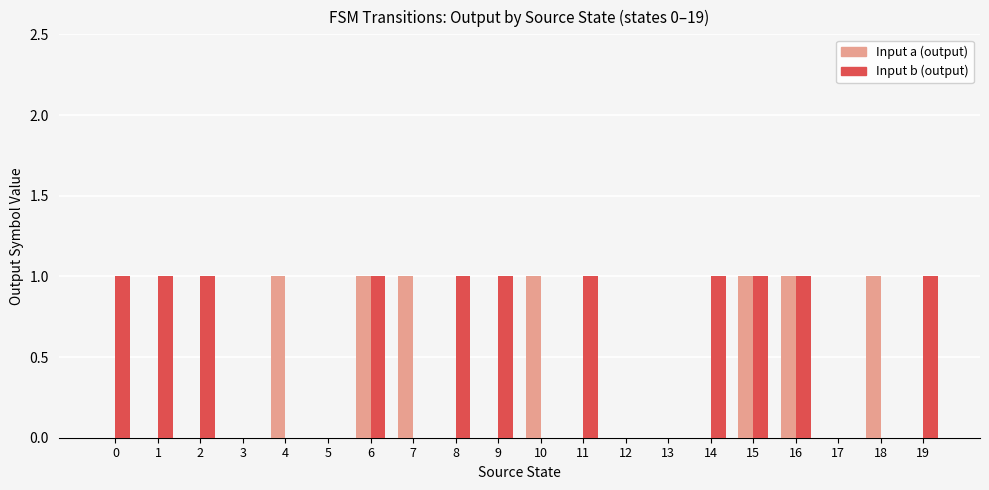

What is the difference between the Input b (output) values at 9 and 7?

1